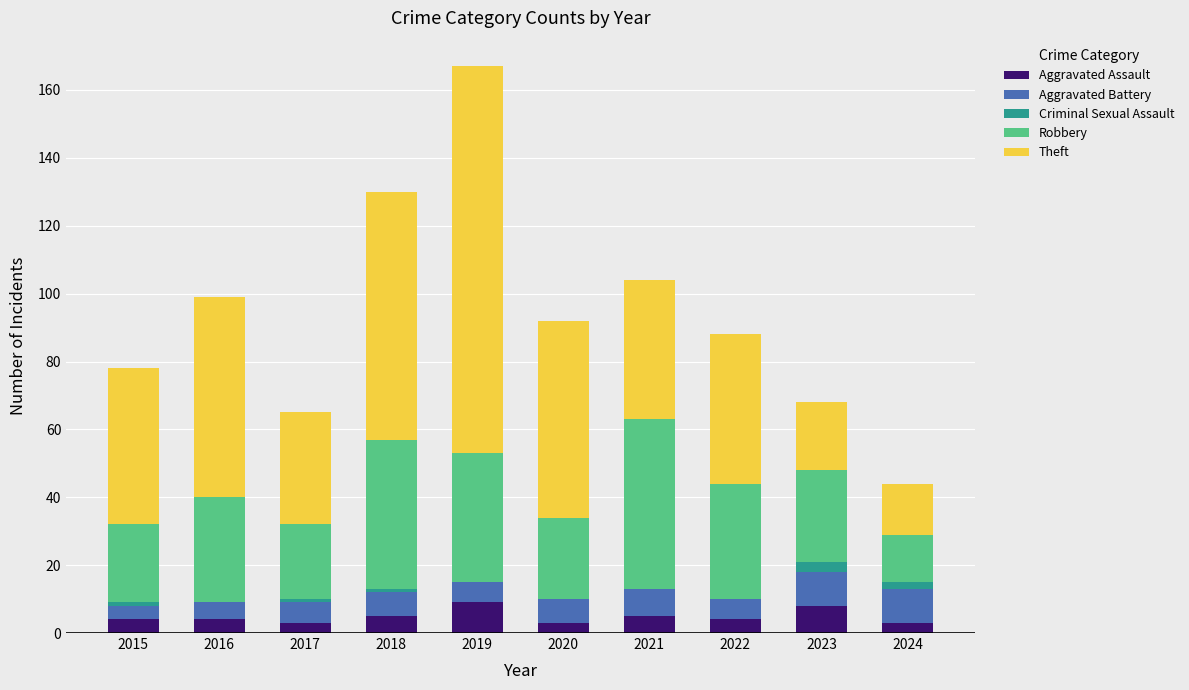

What is the total value across all series at 2019?

167